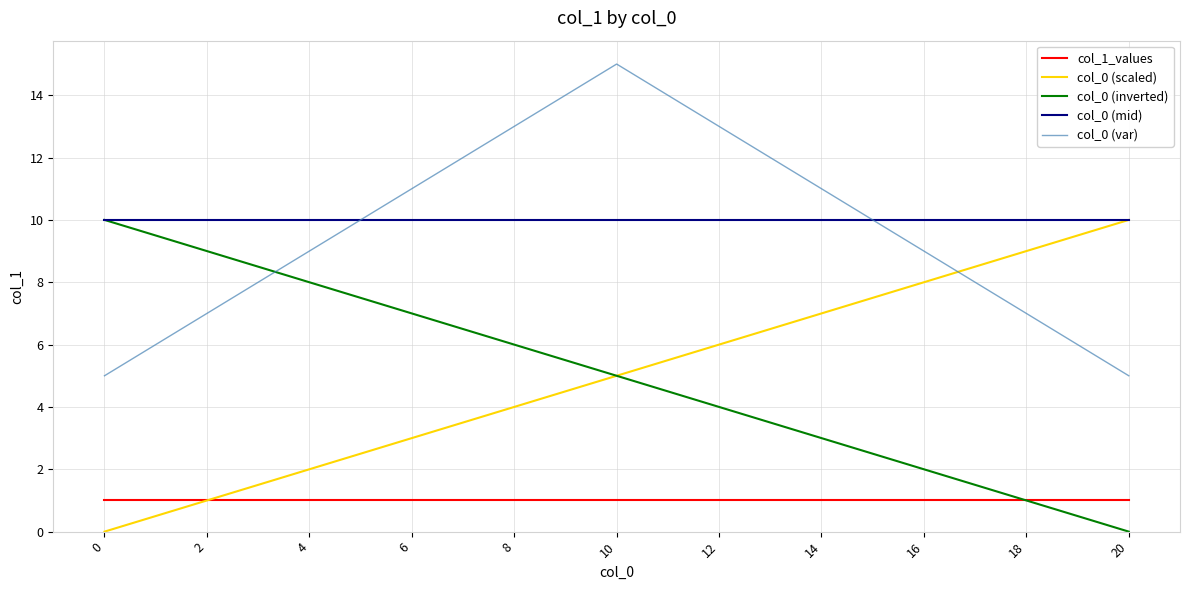

Is this an area chart (filled region under the line)?

No